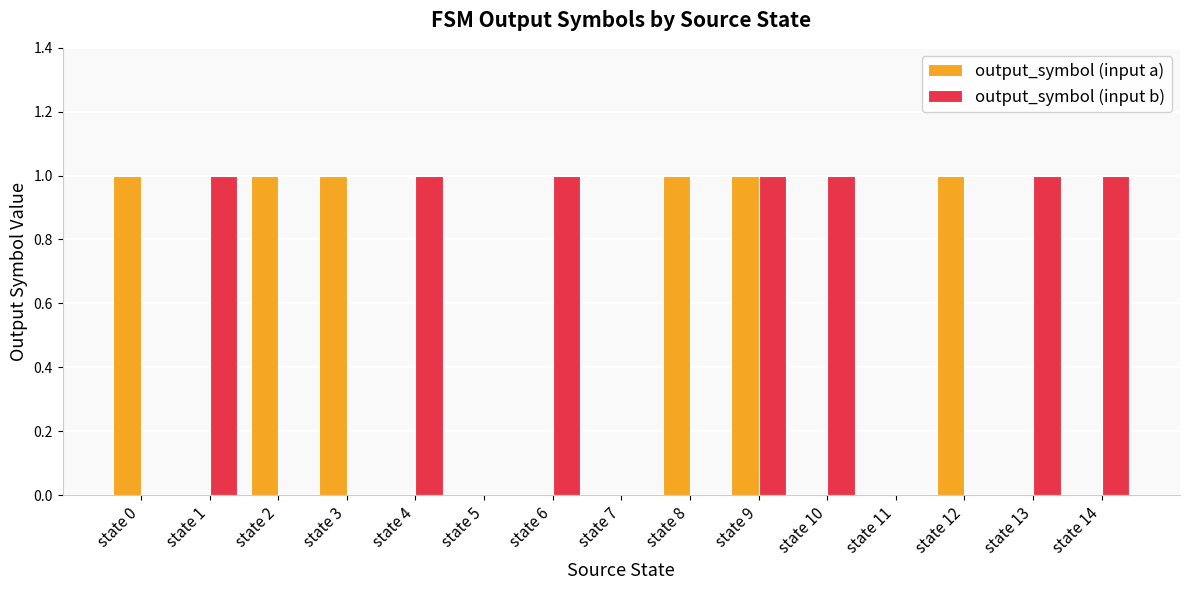

The value of output_symbol (input a) at state 8 is 1. True or false?

True